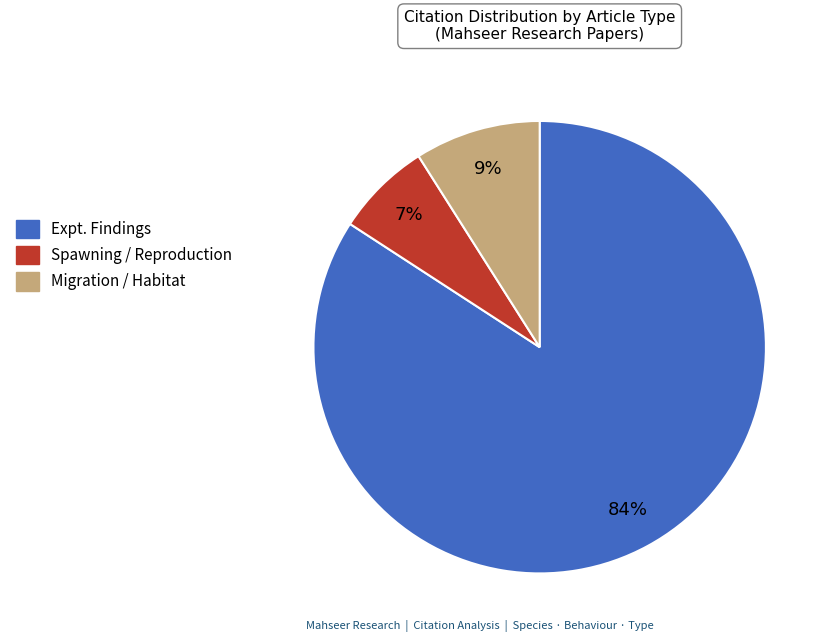

Does any single category account for the majority?

Yes